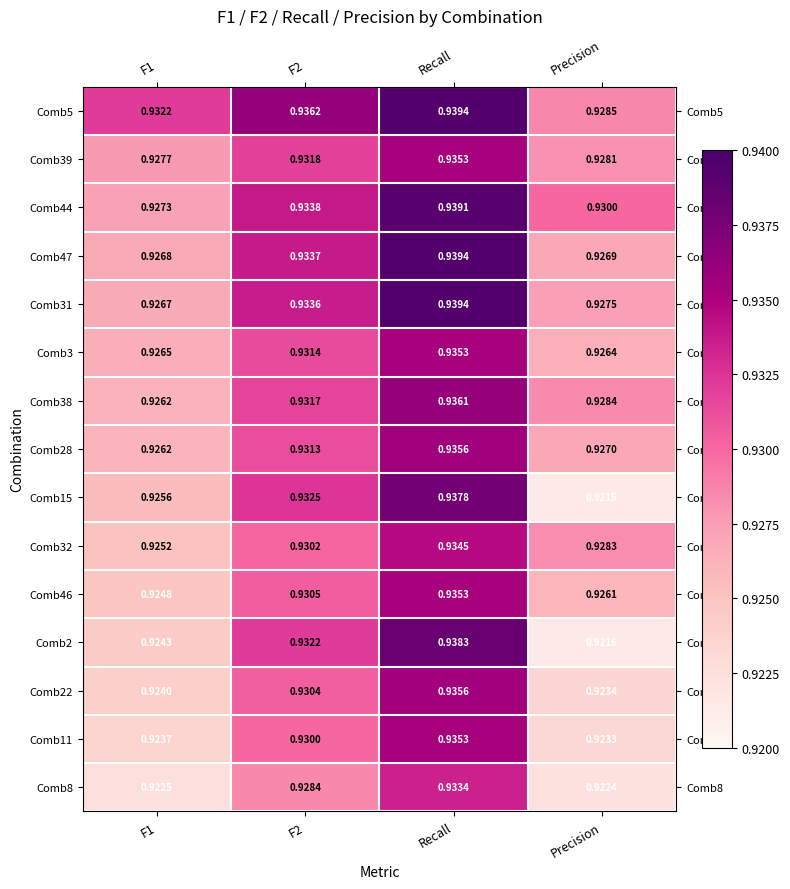

Which series changed the most between F1 and Precision?

Comb15